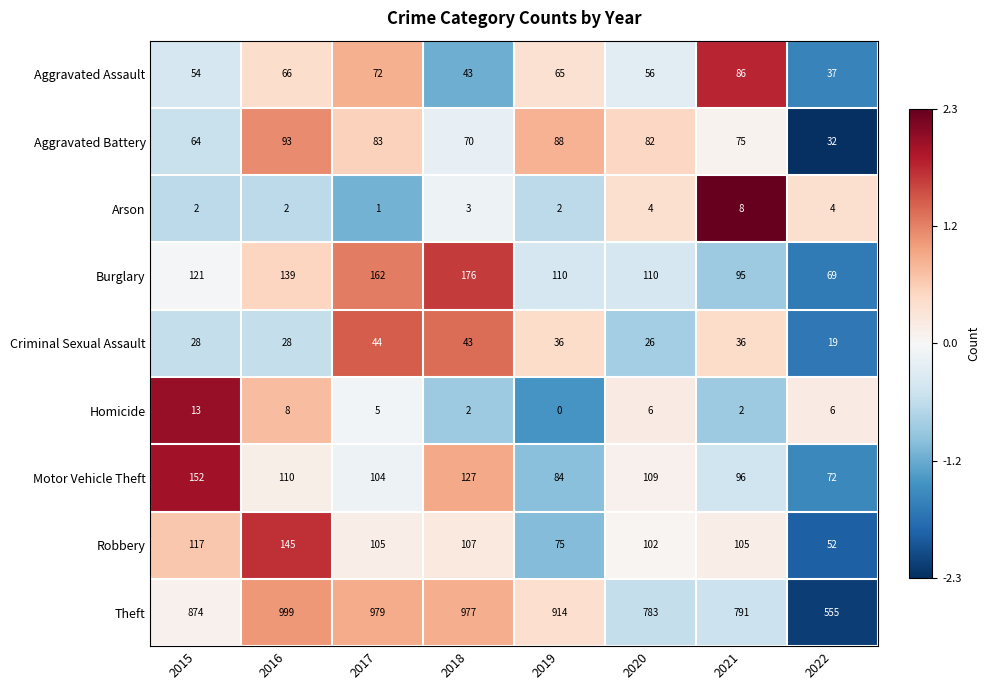

What is the difference between the second highest and second lowest values in the Criminal Sexual Assault series?

17